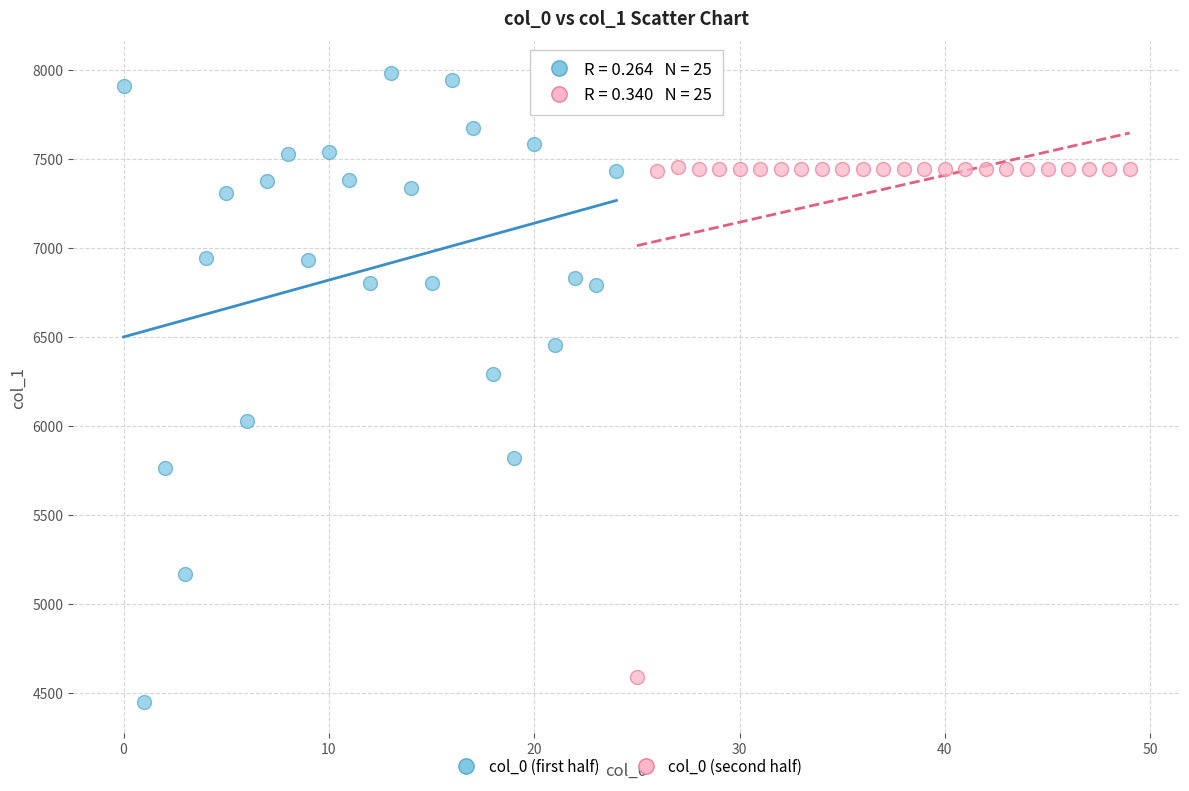

Which series contains the highest Y value?

col_0 (first half)